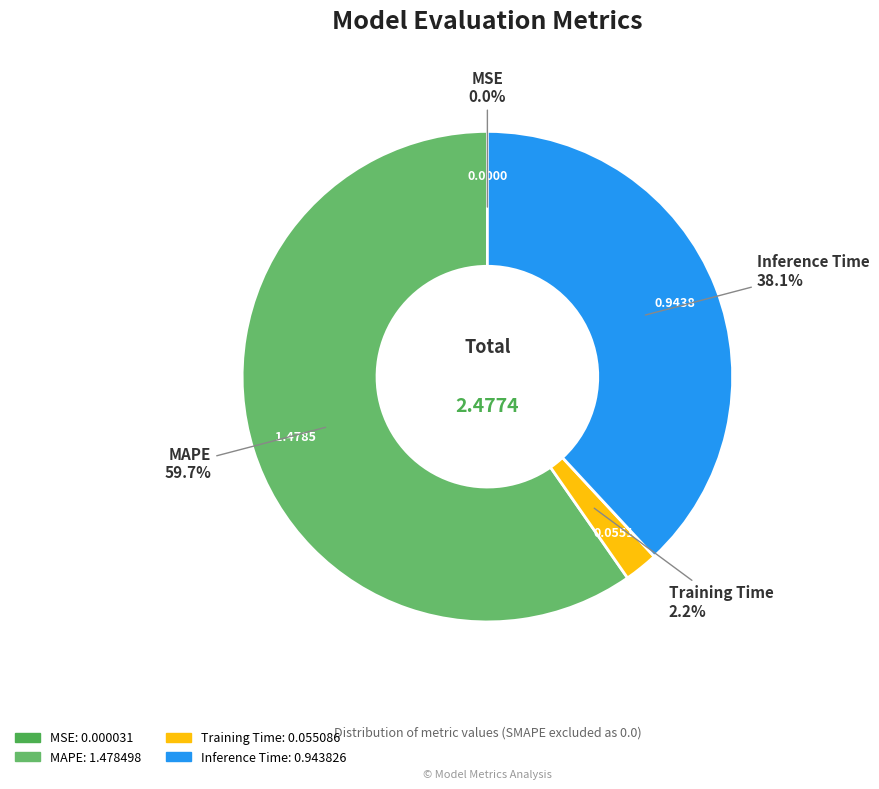

How much of the chart is everything except MAPE?

40.3%